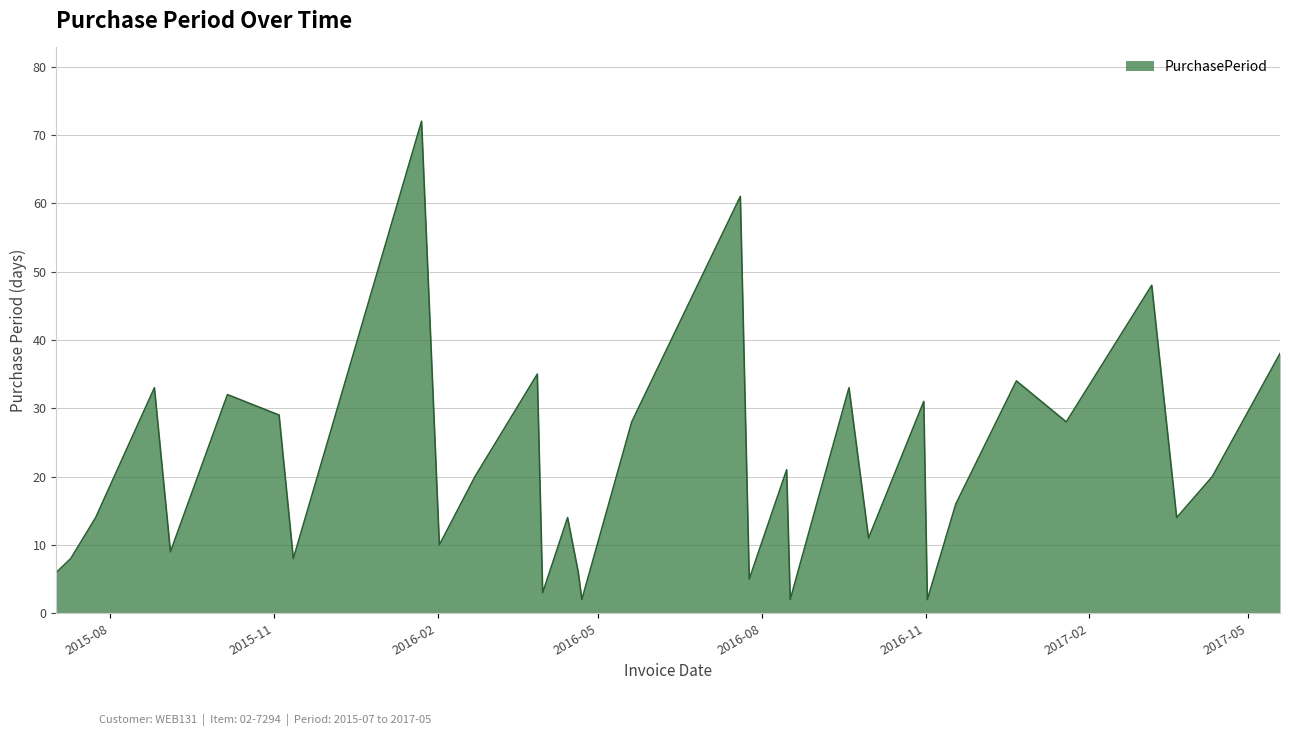

What is the maximum value shown in the chart?

72